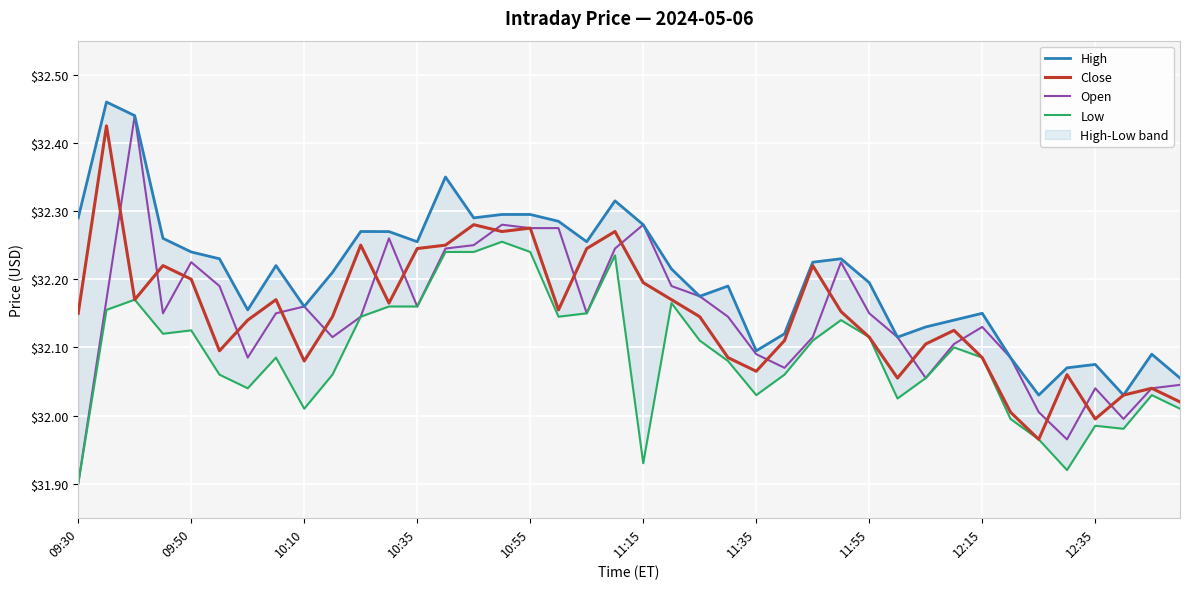

At which label does Open reach its minimum?

09:30